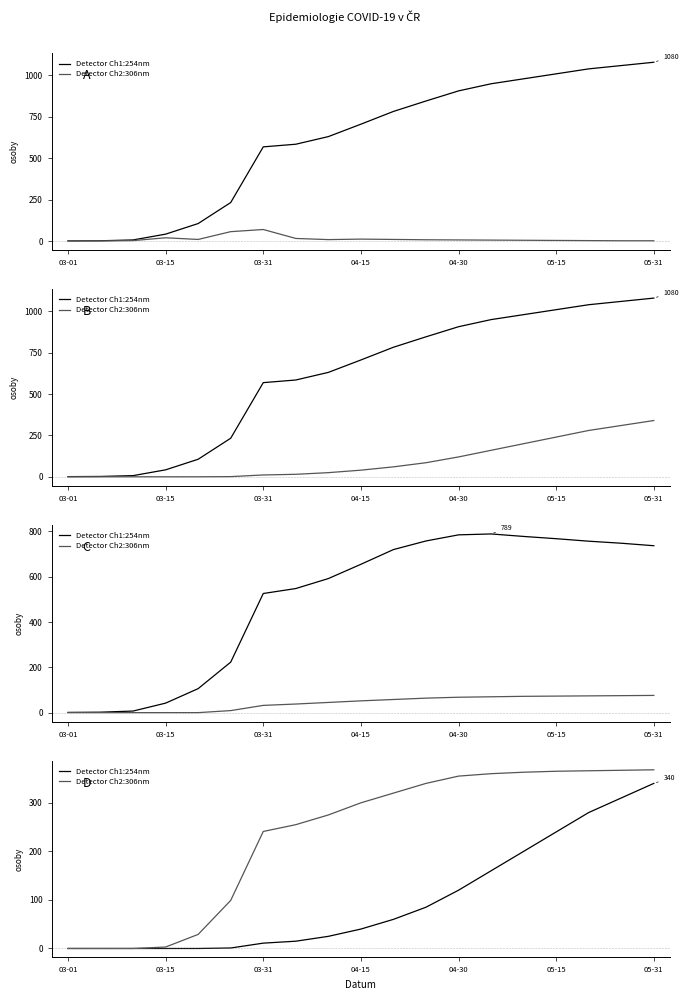

Reading left to right, extract all data points from this chart.

Detector Ch1:254nm: 0	0	0	0	0	1	11	15	25	40	60	85	120	160	200	240	280	310	340
Detector Ch2:306nm: 0	0	0	3	29	99	241	255	275	300	320	340	355	360	363	365	366	367	368